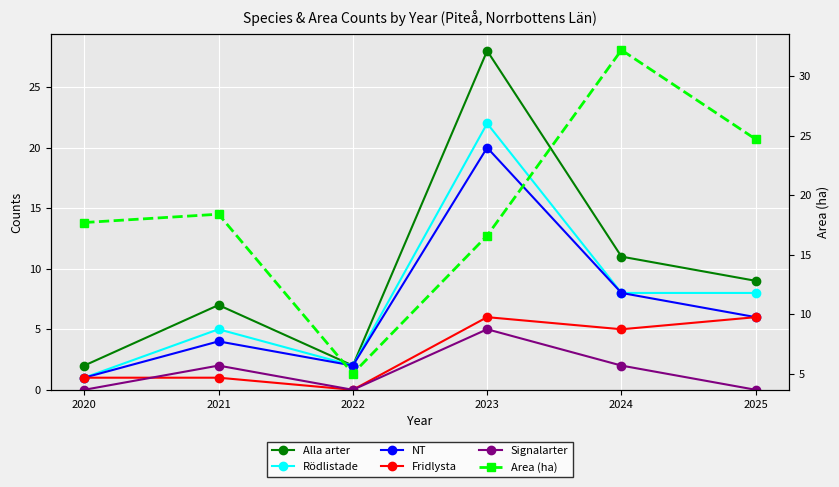

True or false: Rödlistade and Signalarter cross at least once.

False